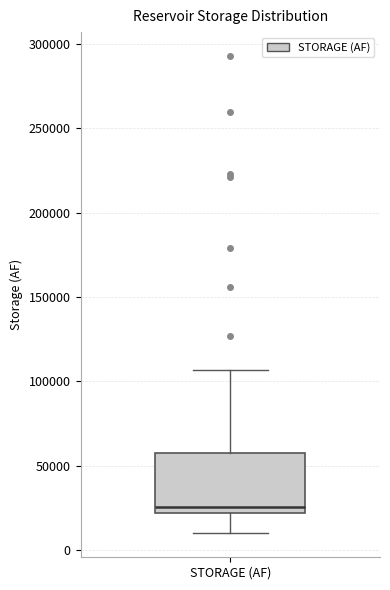

Where is the lower edge of the box for STORAGE (AF) on the y-axis? The values are not printed on the chart, so give them approximately, as read against the axis.

20000